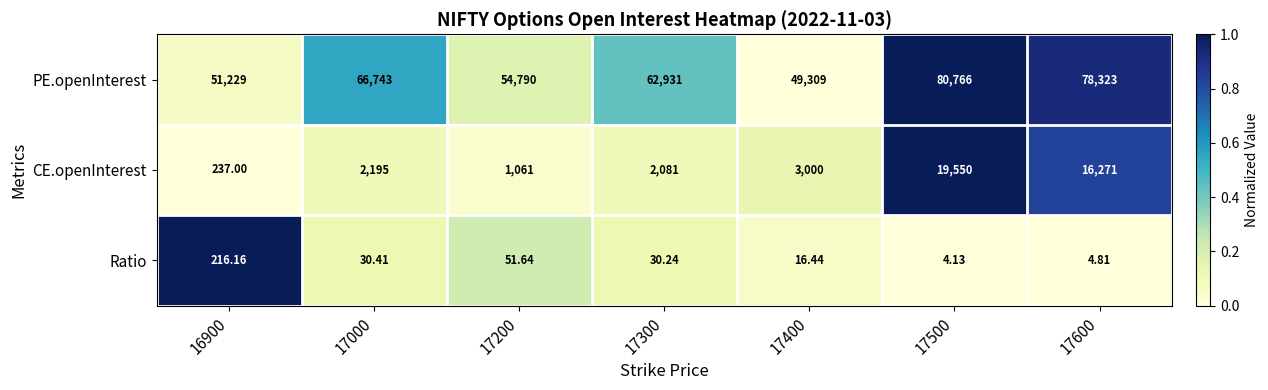

Which series has the largest range (max minus min)?

PE.openInterest